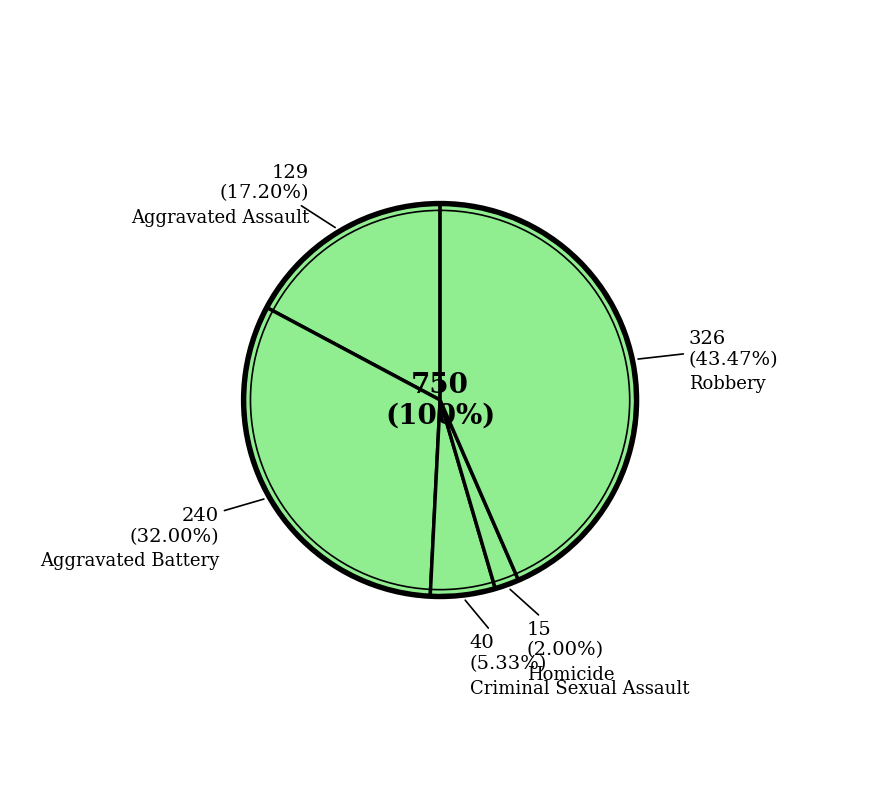

True or false: Criminal Sexual Assault accounts for 14% of the total.

False